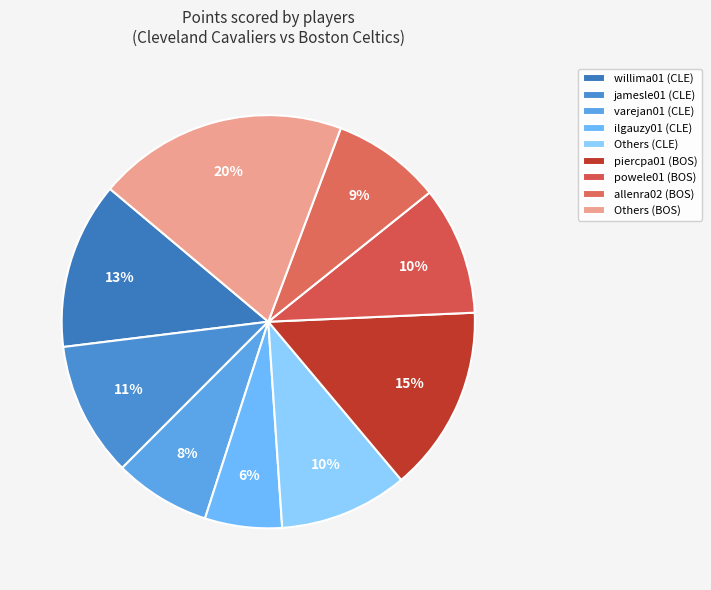

How many slices are in this pie chart?

9